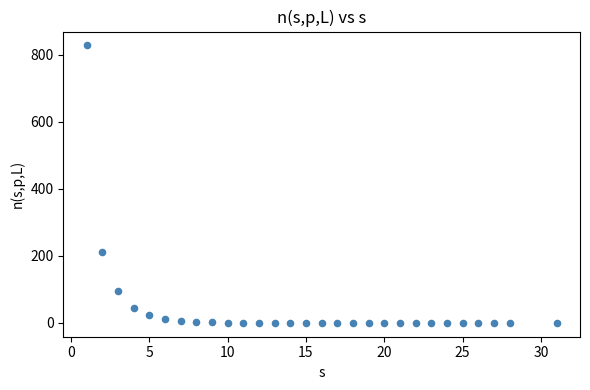

What Y value in the scatter plot is closest to 413?

211.1